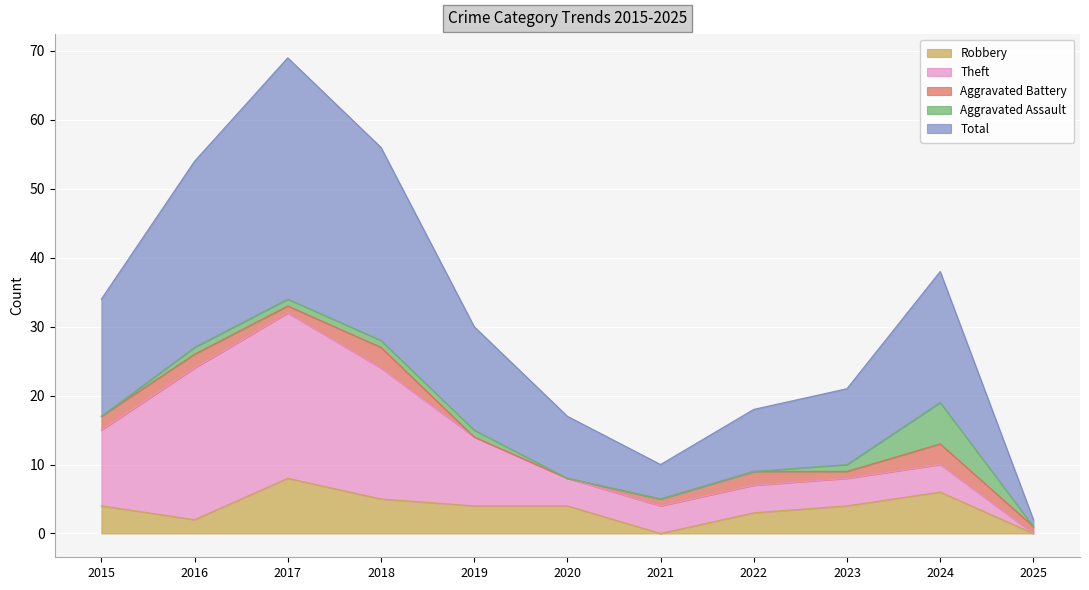

How many intersections are there between Aggravated Battery and Robbery?

3